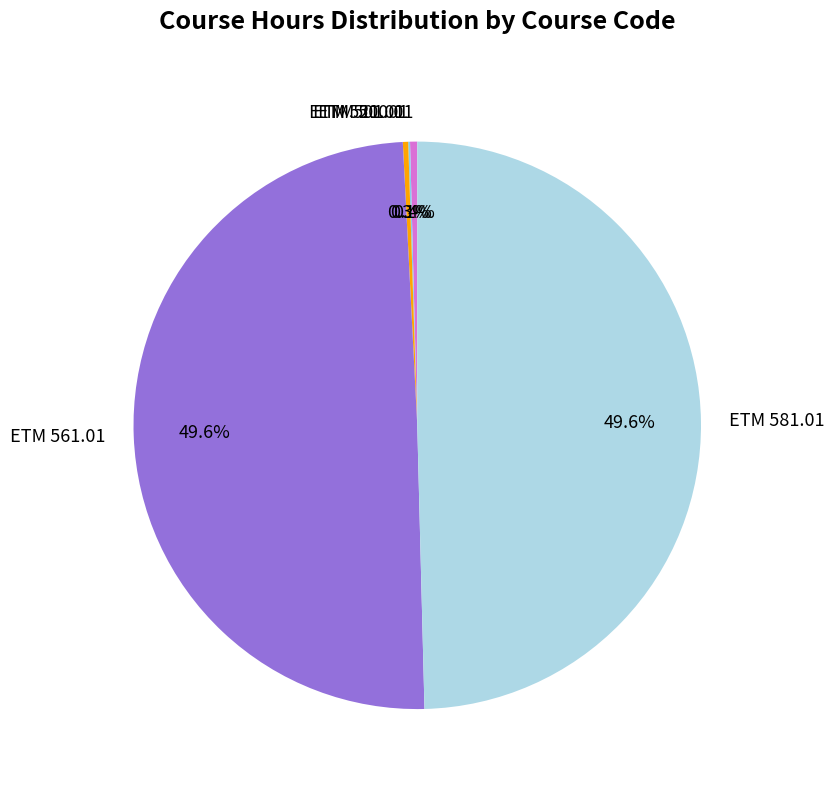

Does ETM 521.01 account for over 50% of the chart?

No